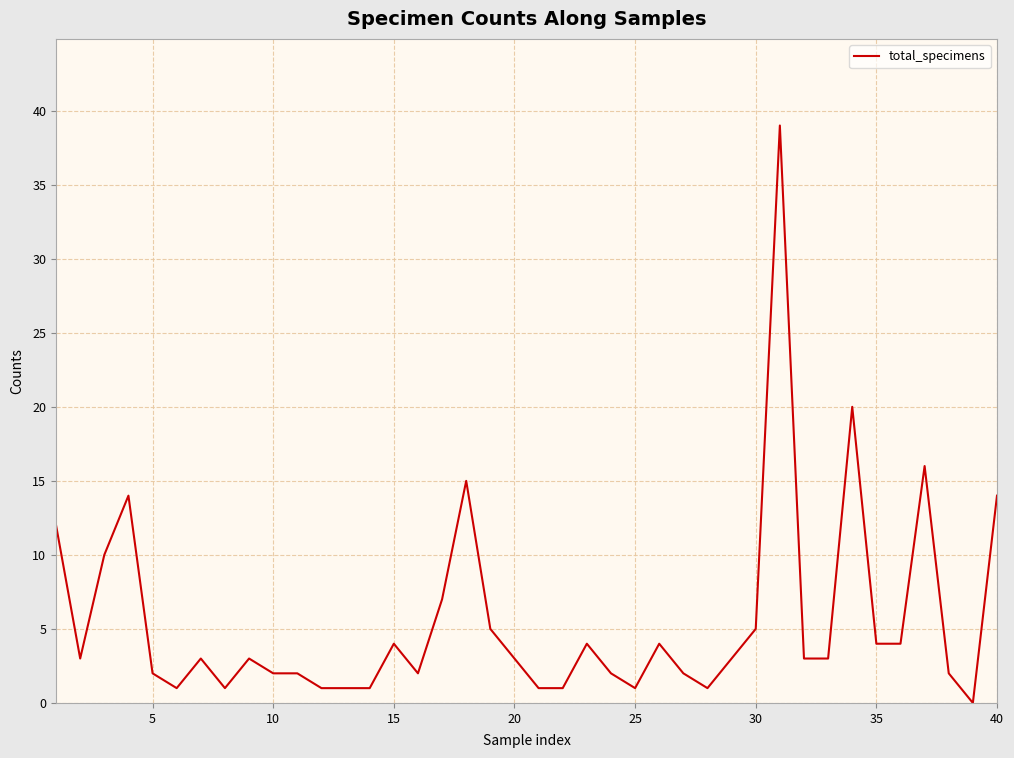

What is the greatest value displayed?

39